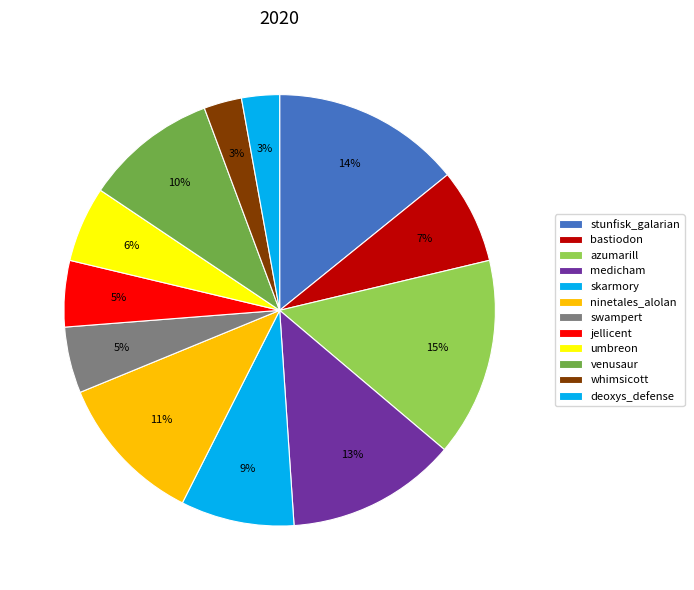

Rank the categories by value from lowest to highest.

whimsicott, deoxys_defense, swampert, jellicent, umbreon, bastiodon, skarmory, venusaur, ninetales_alolan, medicham, stunfisk_galarian, azumarill